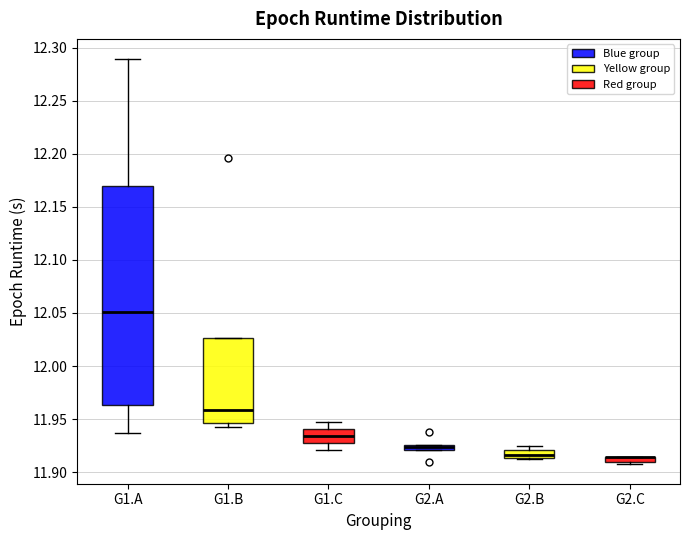

Where does the upper whisker of the box for G1.C end on the y-axis? The values are not printed on the chart, so give them approximately, as read against the axis.

11.945